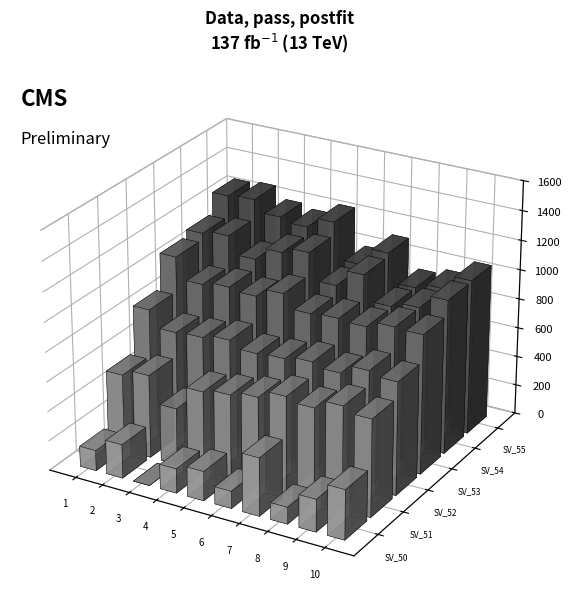

The Signal_Value_52 series shows 0.8 at signal segment 10. True or false?

False